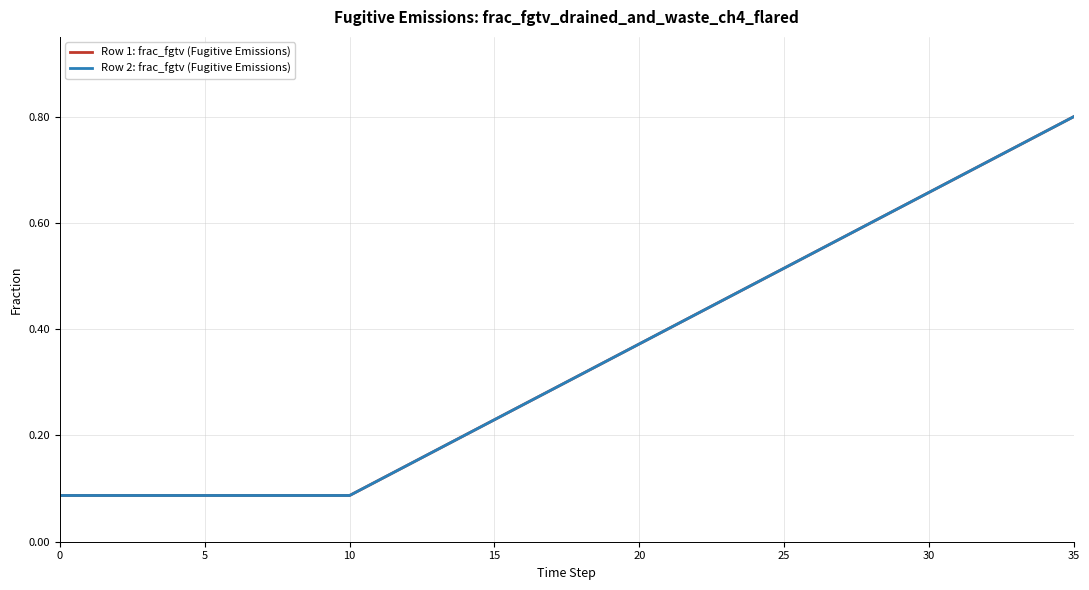

True or false: Row 1: frac_fgtv (Fugitive Emissions) has more than 1 points higher than both neighbors.

False